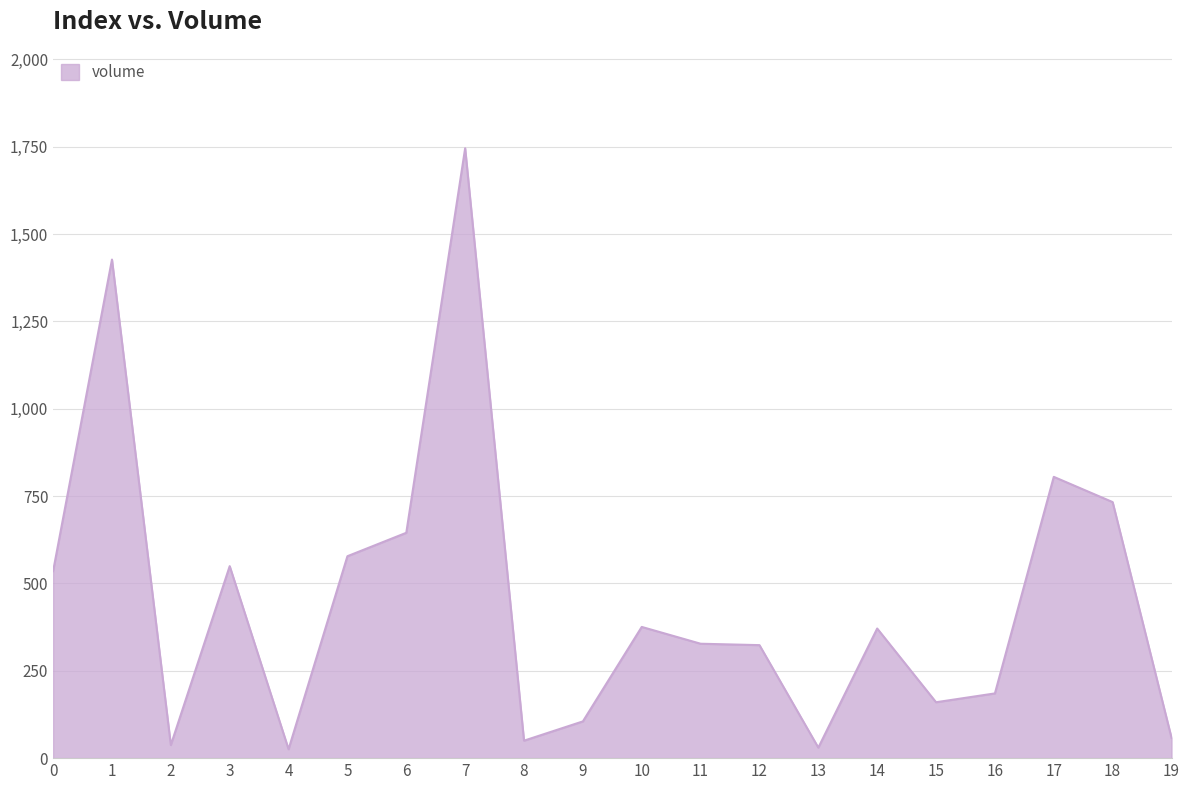

How many values are below 371?

10